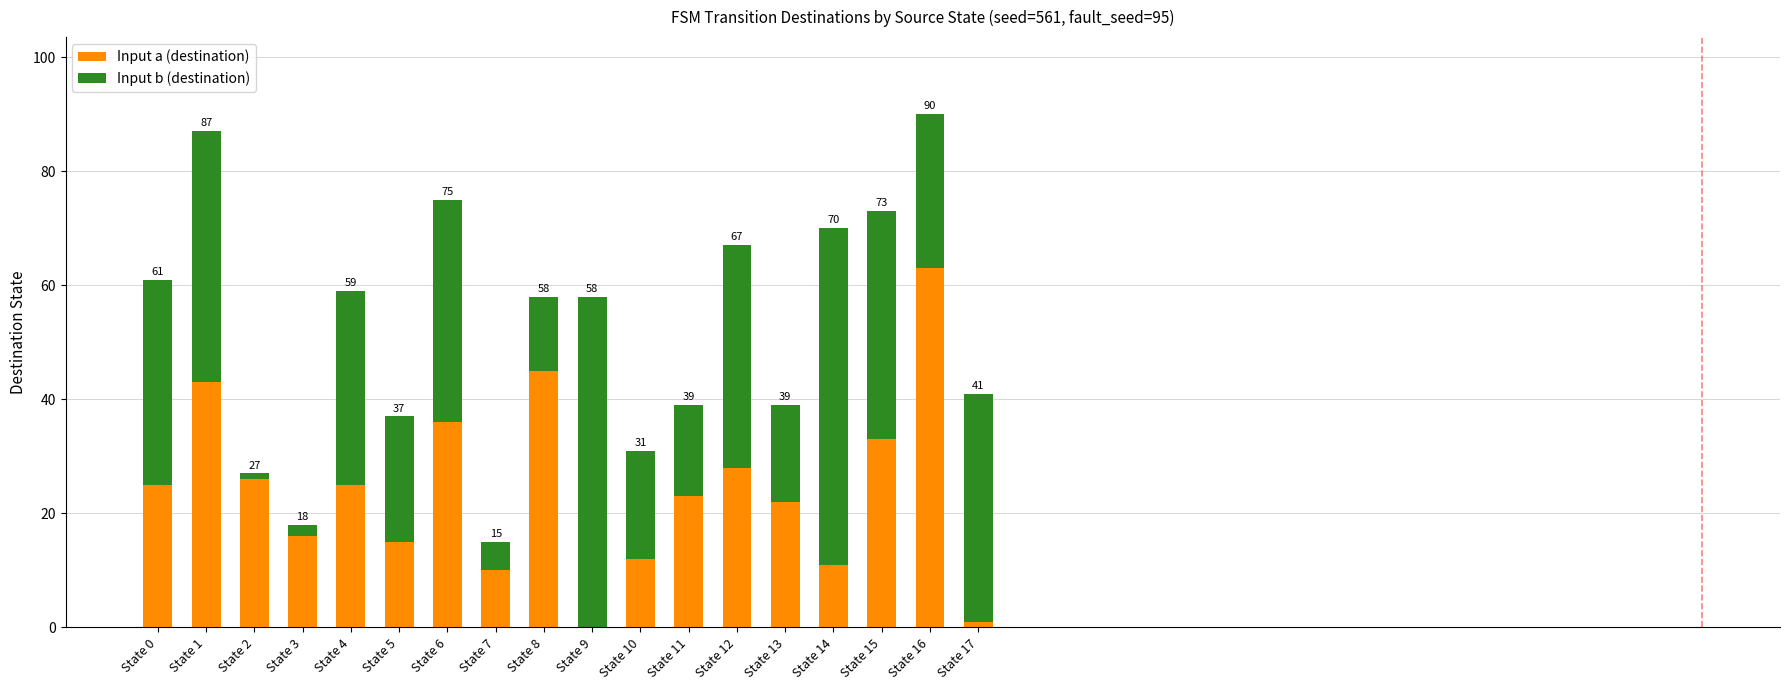

What is the value of the Input a (destination) bar at the 4th from the left?

16